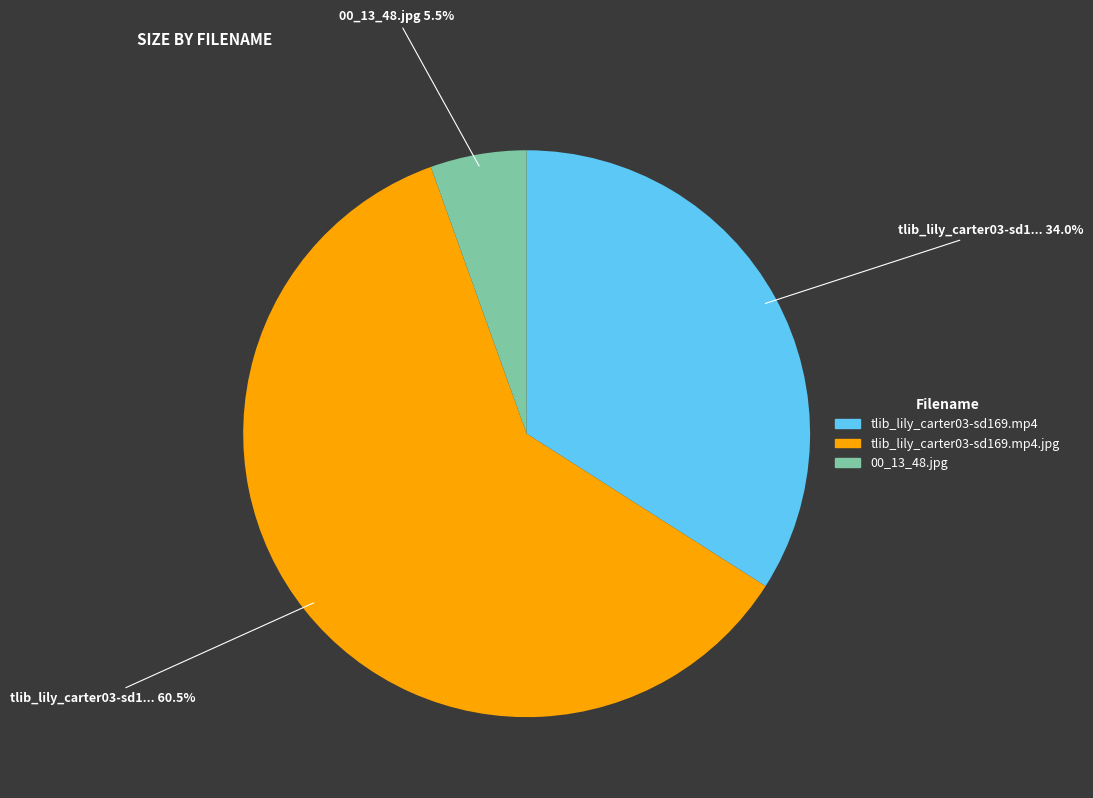

Is there any slice that represents more than half of the pie?

Yes